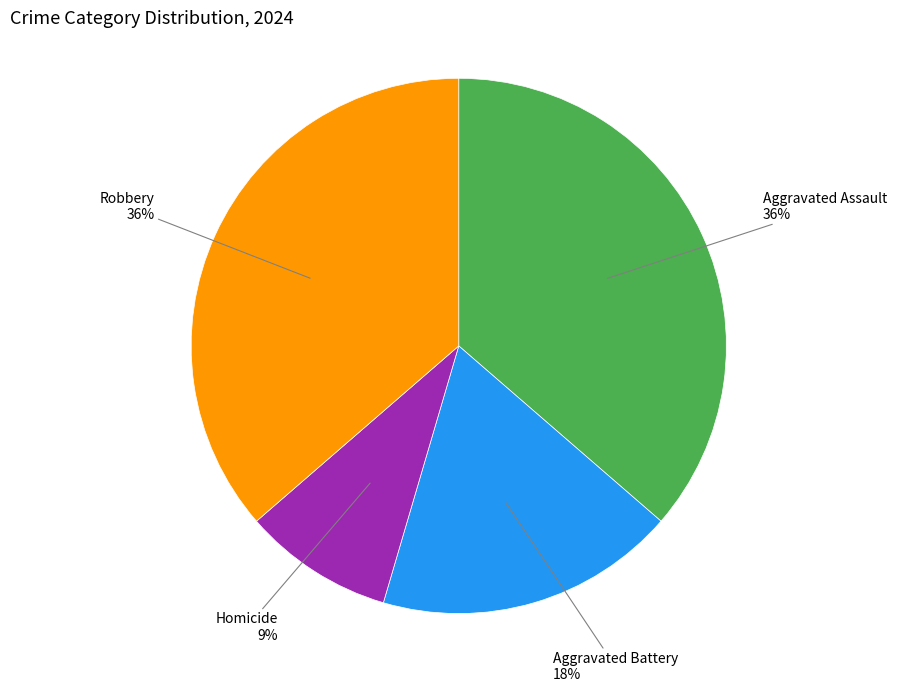

Is there a majority slice in this chart?

No